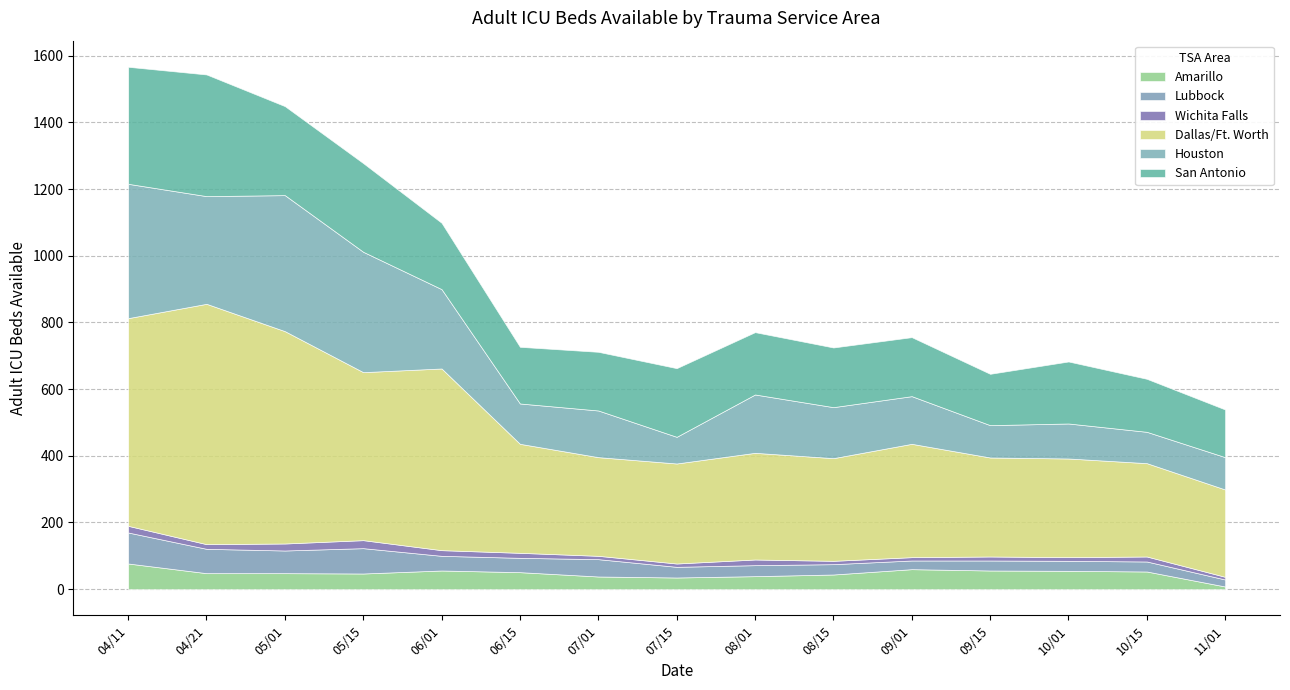

At how many categories does at least one series exceed 723?

1